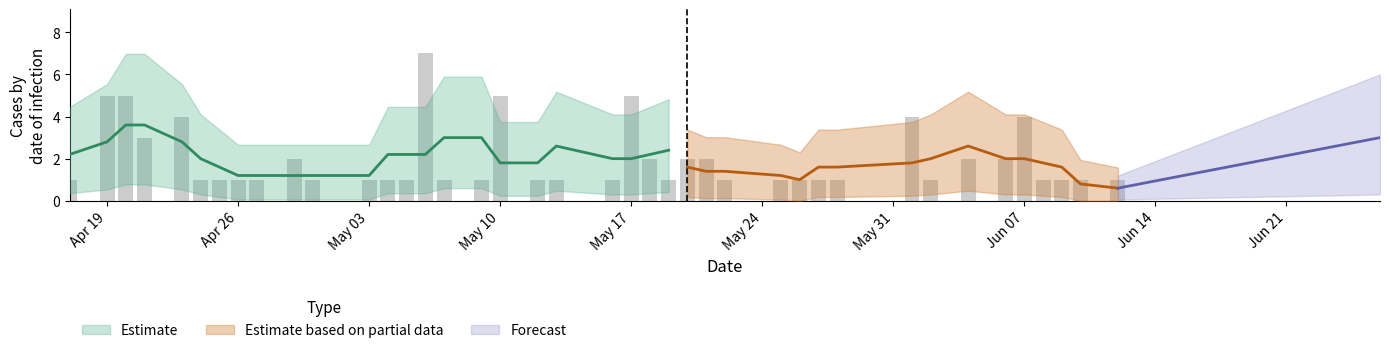

Where is the data nearest to the value 4?

2021-06-07